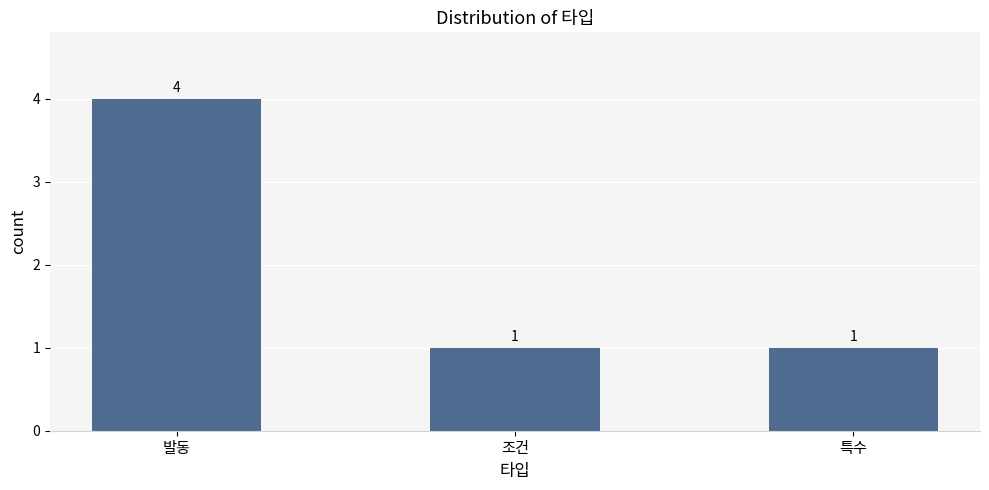

What is the average value?

2